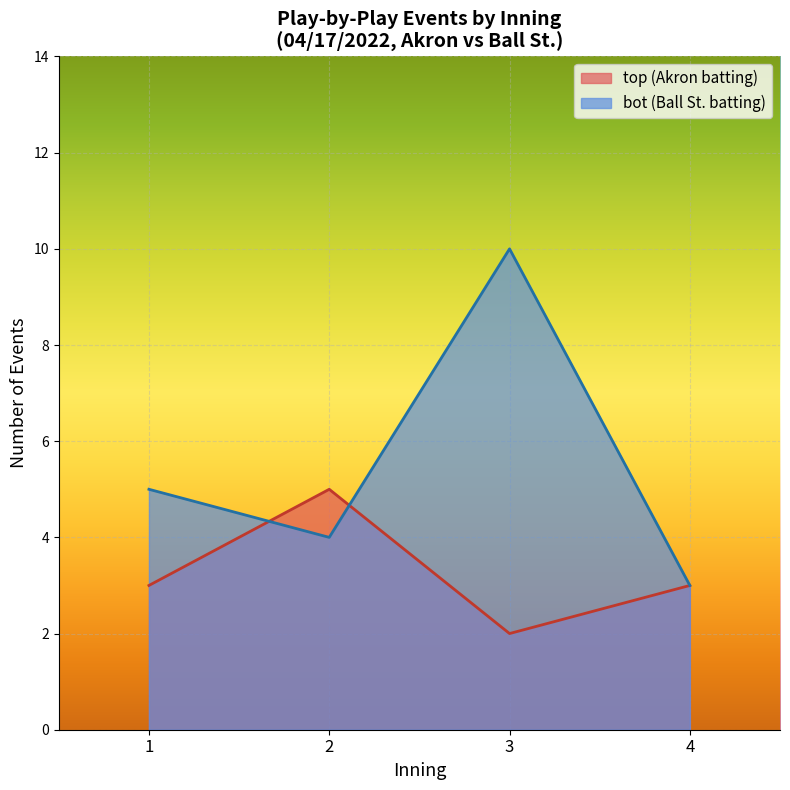

What is the maximum value shown in the chart?

10